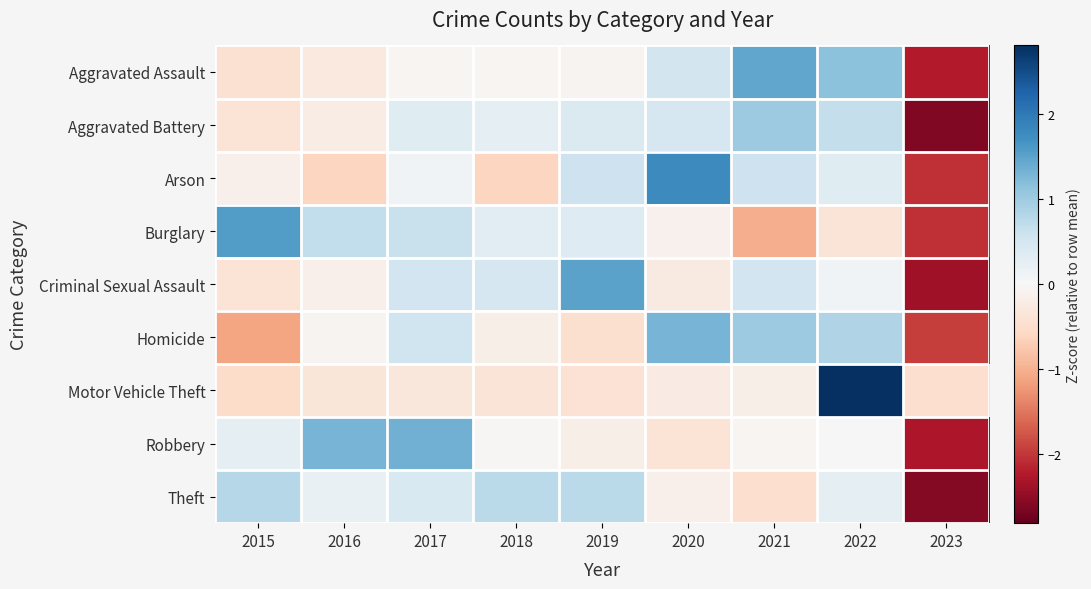

At how many categories does at least one series exceed -2?

9